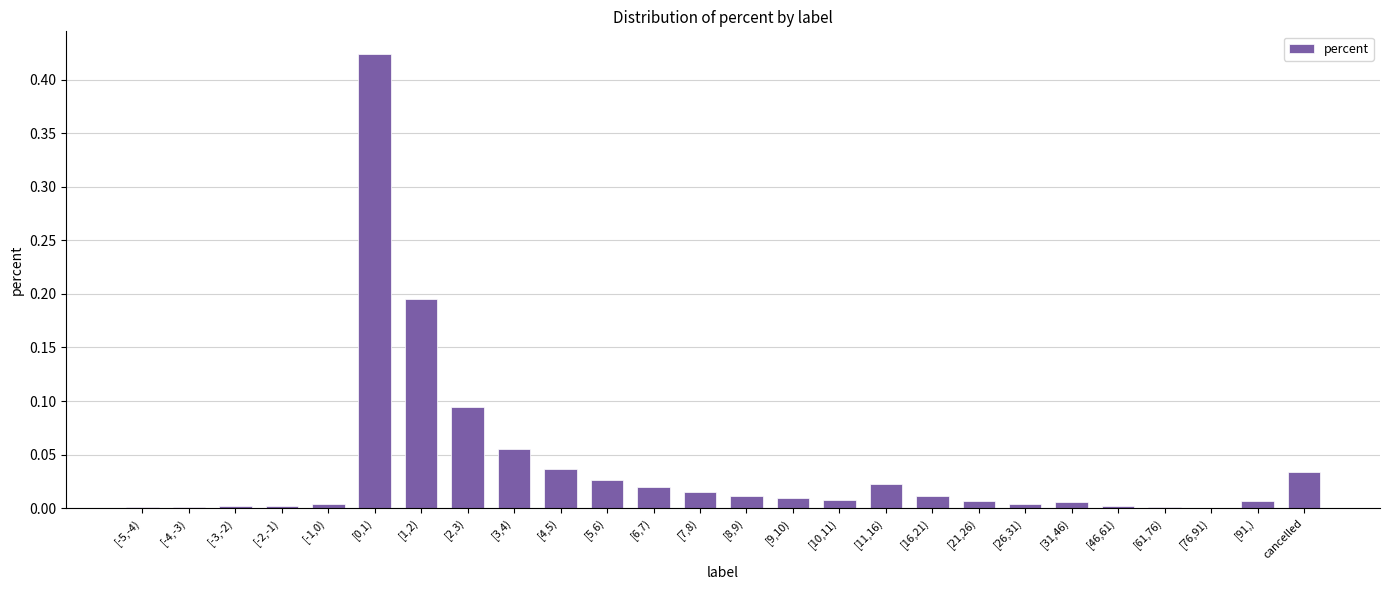

How many distinct data groups are displayed?

1